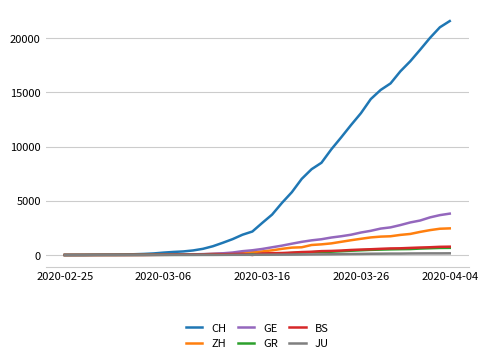

Which series has the largest range (max minus min)?

CH